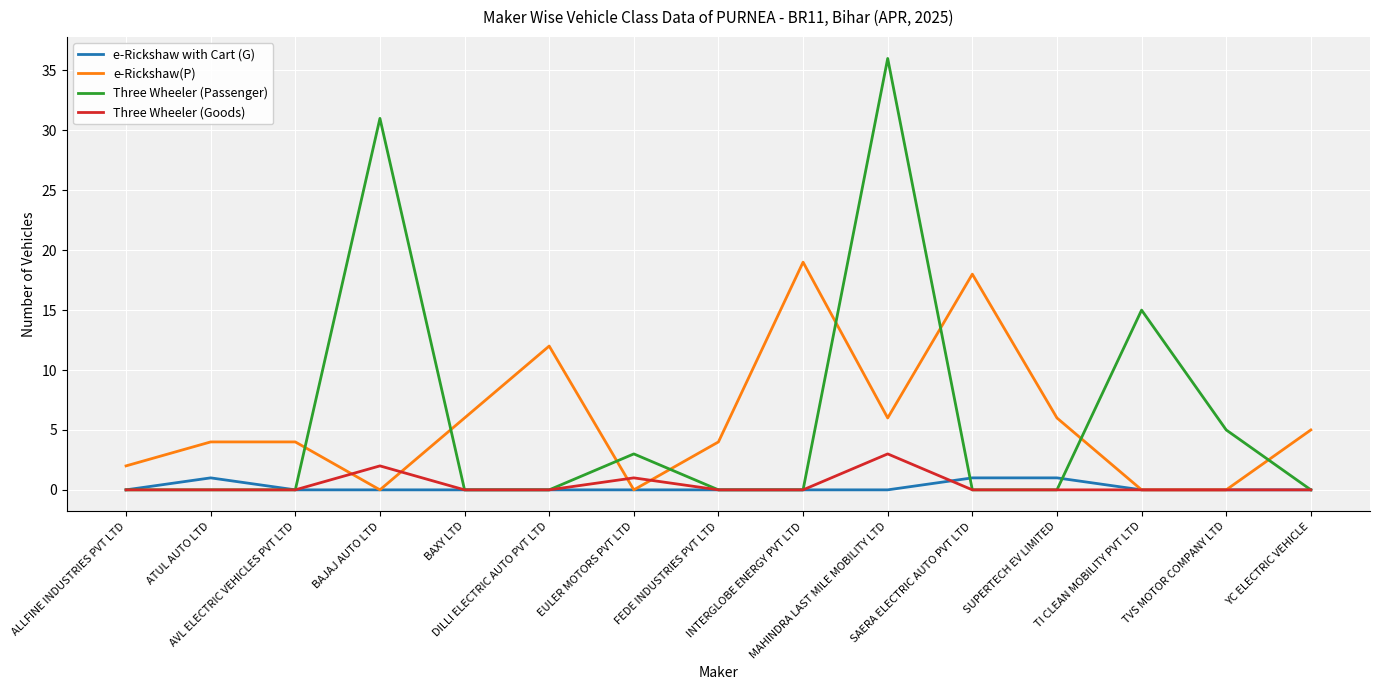

What is the maximum value shown in the chart?

36